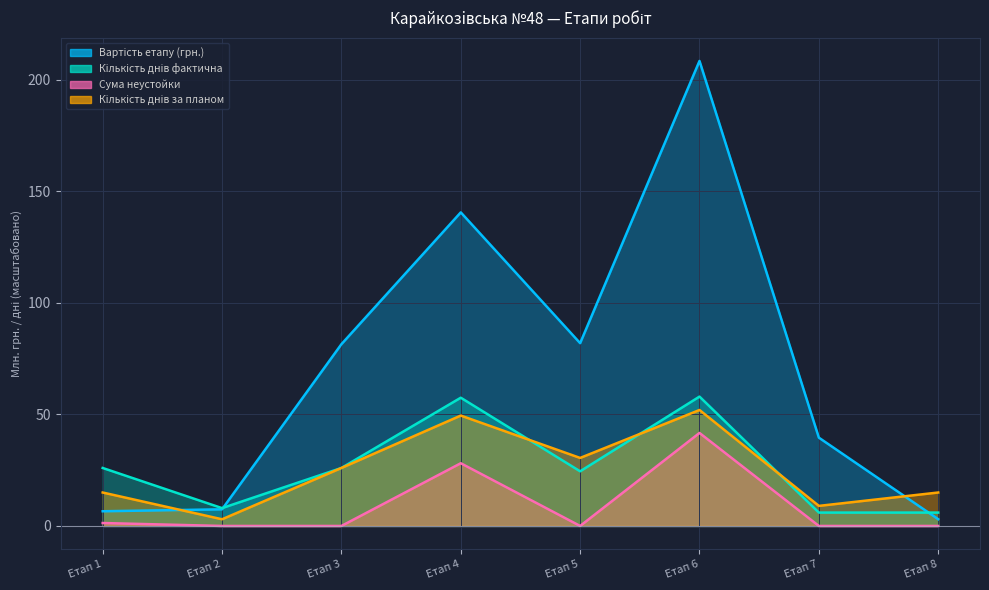

Reading left to right, what are all the values shown in this chart?

Вартість етапу (грн.): 6.6	7.5	81.5	140.6	82.0	208.5	39.6	3.0
Кількість днів фактична: 26.0	8.0	26.0	57.5	24.5	58.0	6.0	6.0
Сума неустойки: 1.3	0.0	0.0	28.1	0.0	41.7	0.0	0.0
Кількість днів за планом: 15.0	3.0	26.0	49.5	30.5	52.0	9.0	15.0